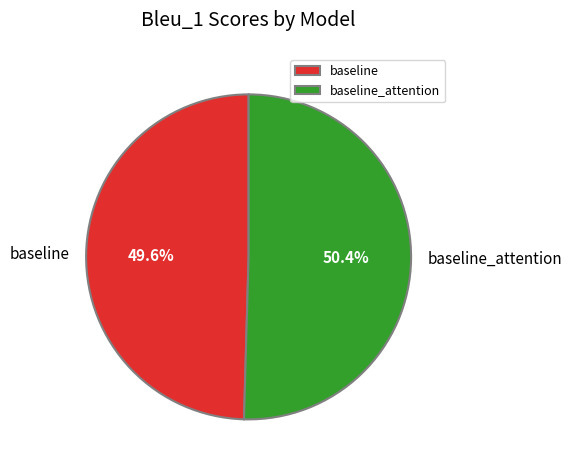

Combined, what portion of the pie is baseline and baseline_attention?

100.0%